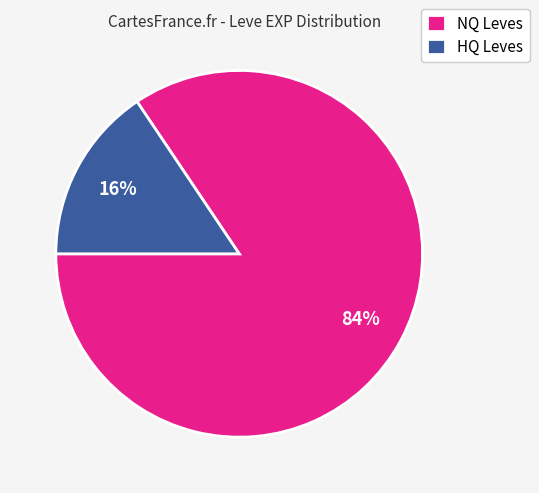

Do NQ Leves and HQ Leves together represent more than half of the pie?

Yes